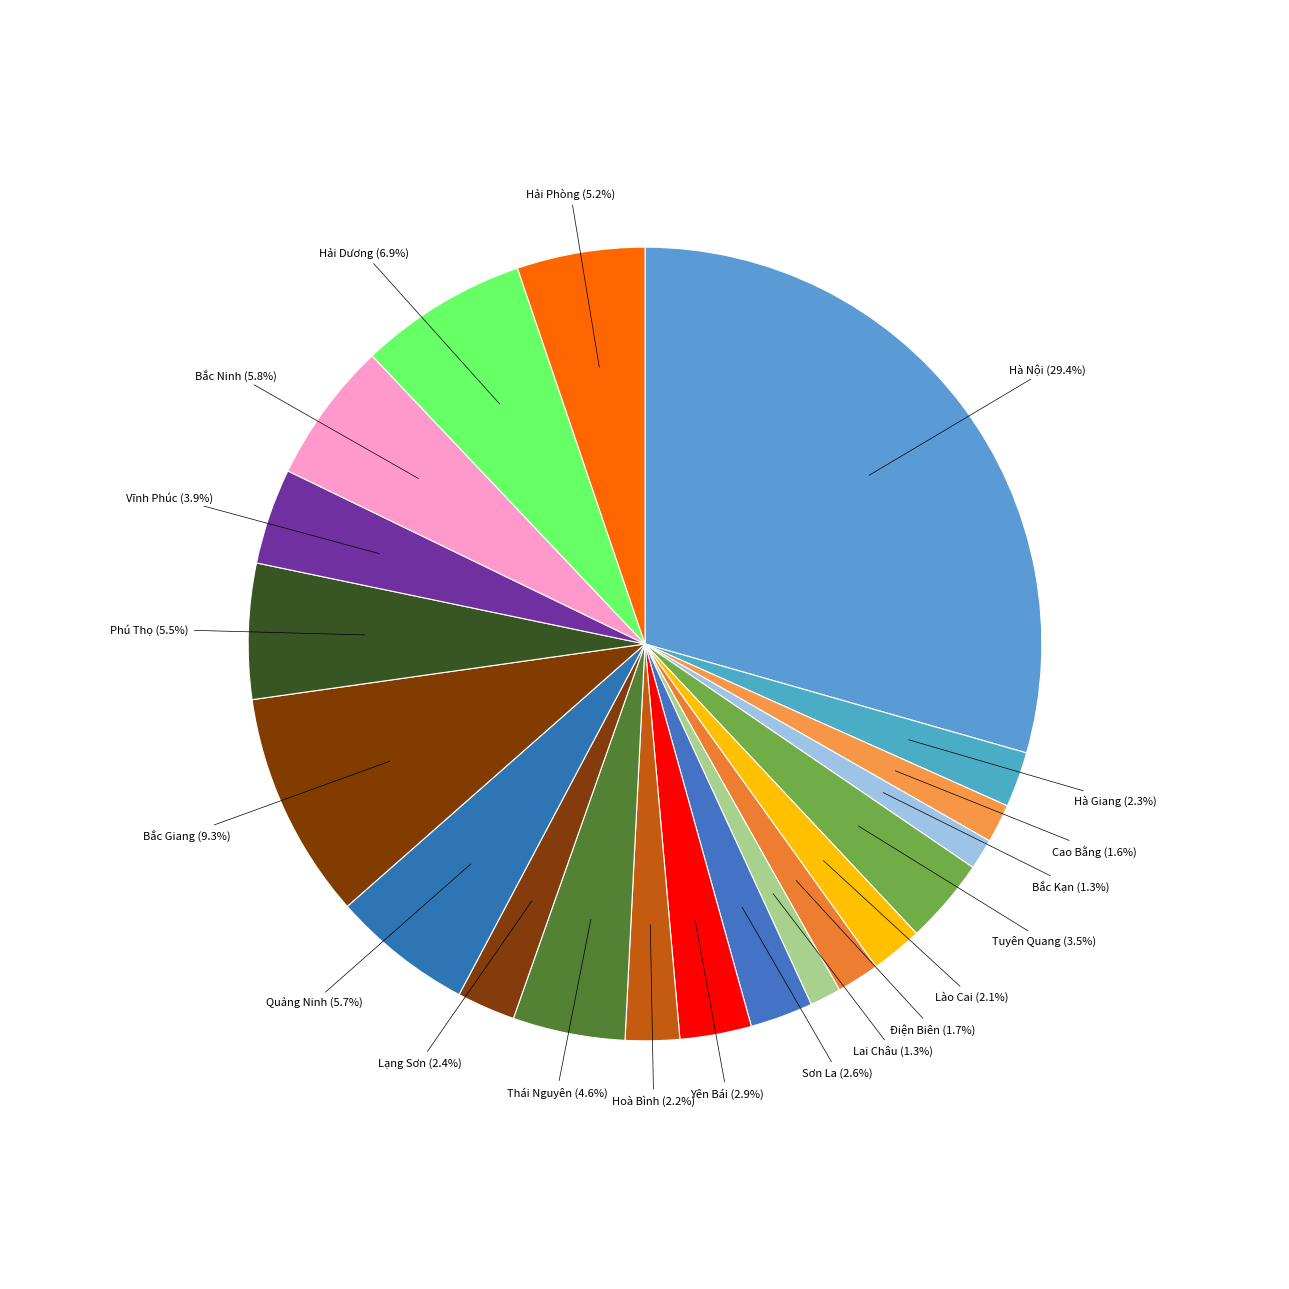

The Thái Nguyên slice represents 12% of the pie. True or false?

False